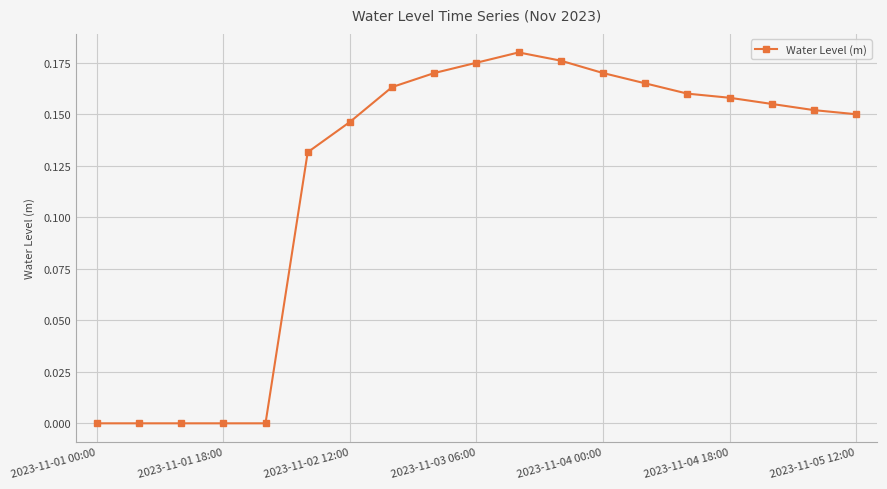

True or false: the data has more than 0 interior local peaks.

True